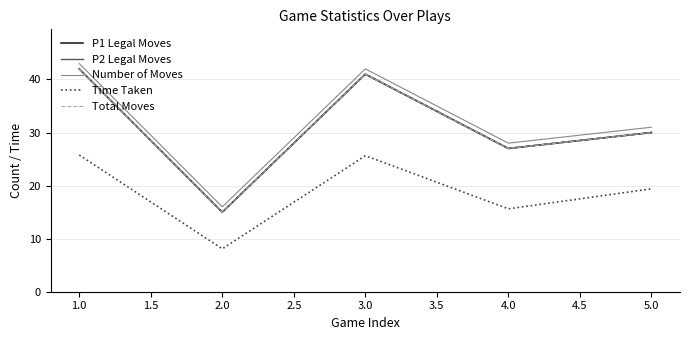

What are all the series names shown in the legend?

P1 Legal Moves, P2 Legal Moves, Number of Moves, Time Taken, Total Moves